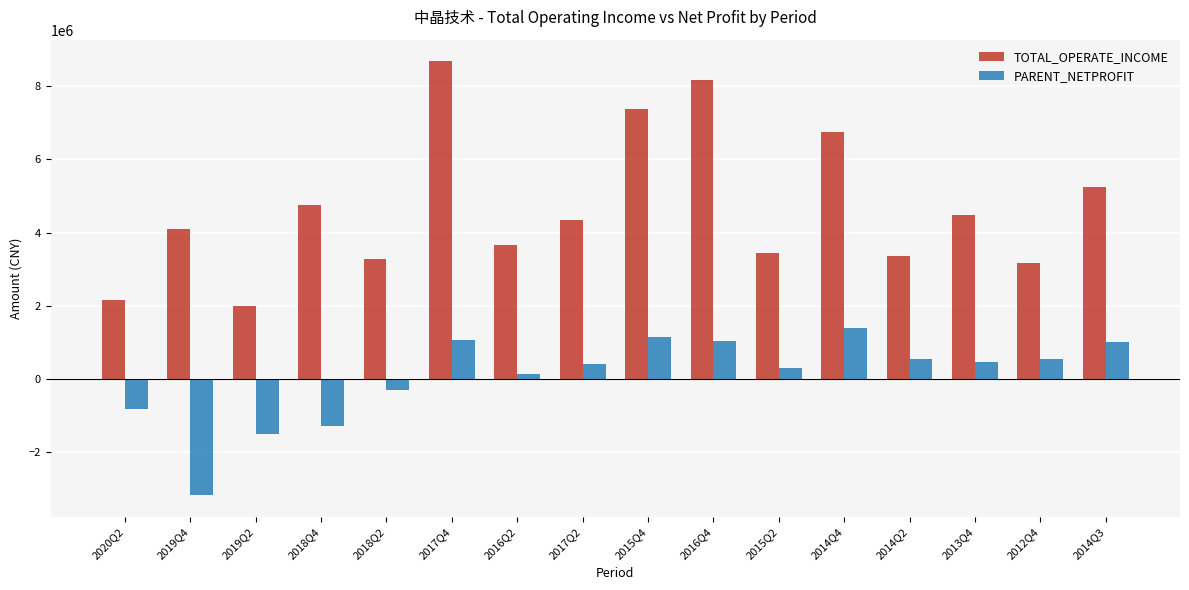

What is the total value across all series at 2017Q4?

9746759.6